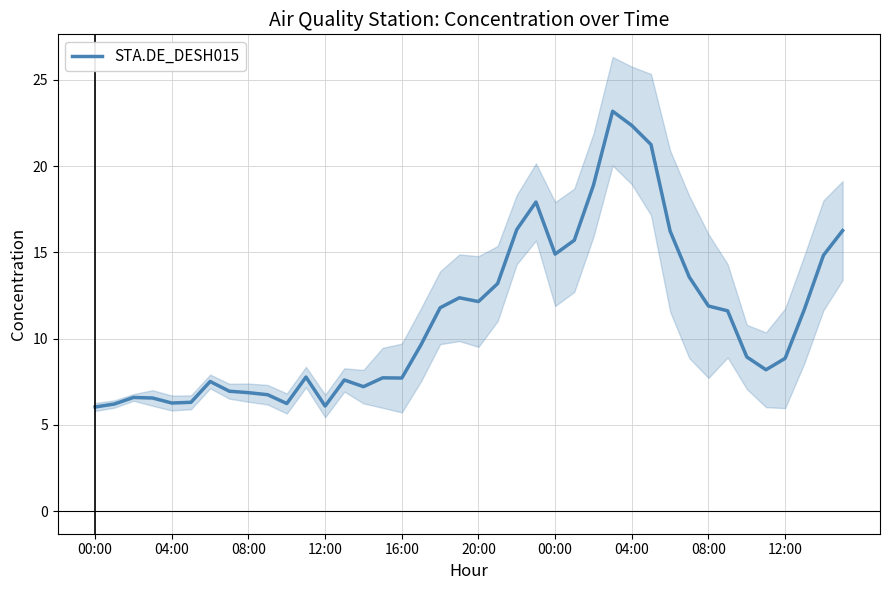

True or false: the data has more than 1 interior local peaks.

True